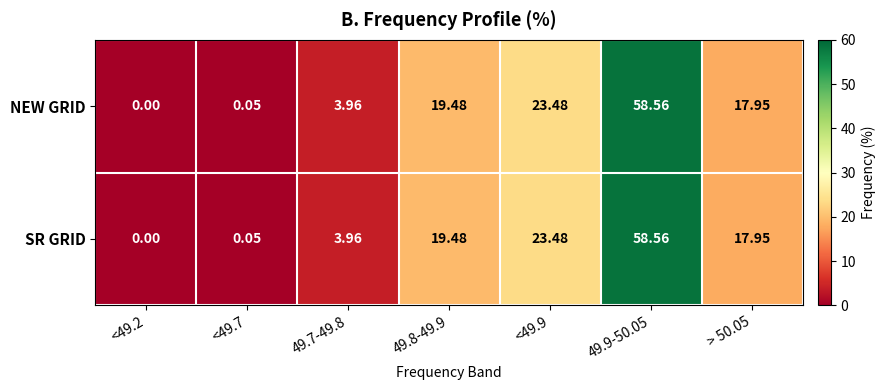

At which category does the chart reach its peak across all series?

49.9-50.05